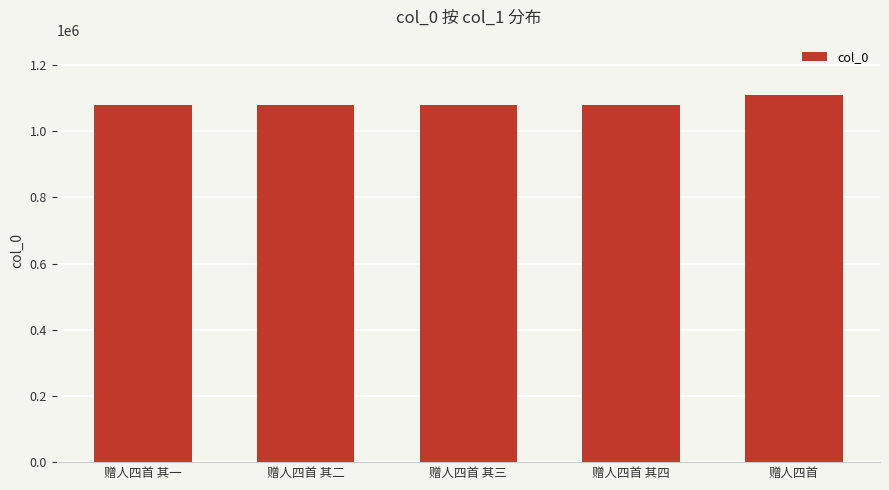

What is the maximum value shown in the chart?

1109991